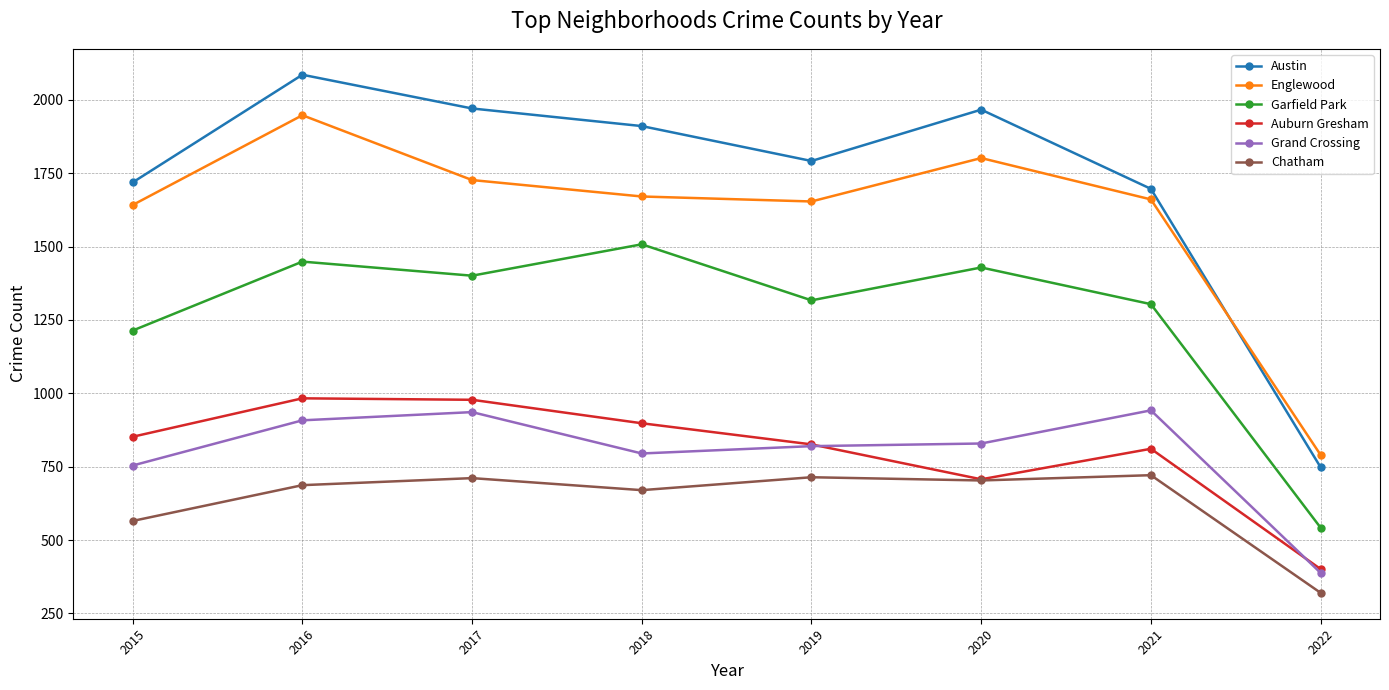

Which series changed the most between 2017 and 2022?

Austin